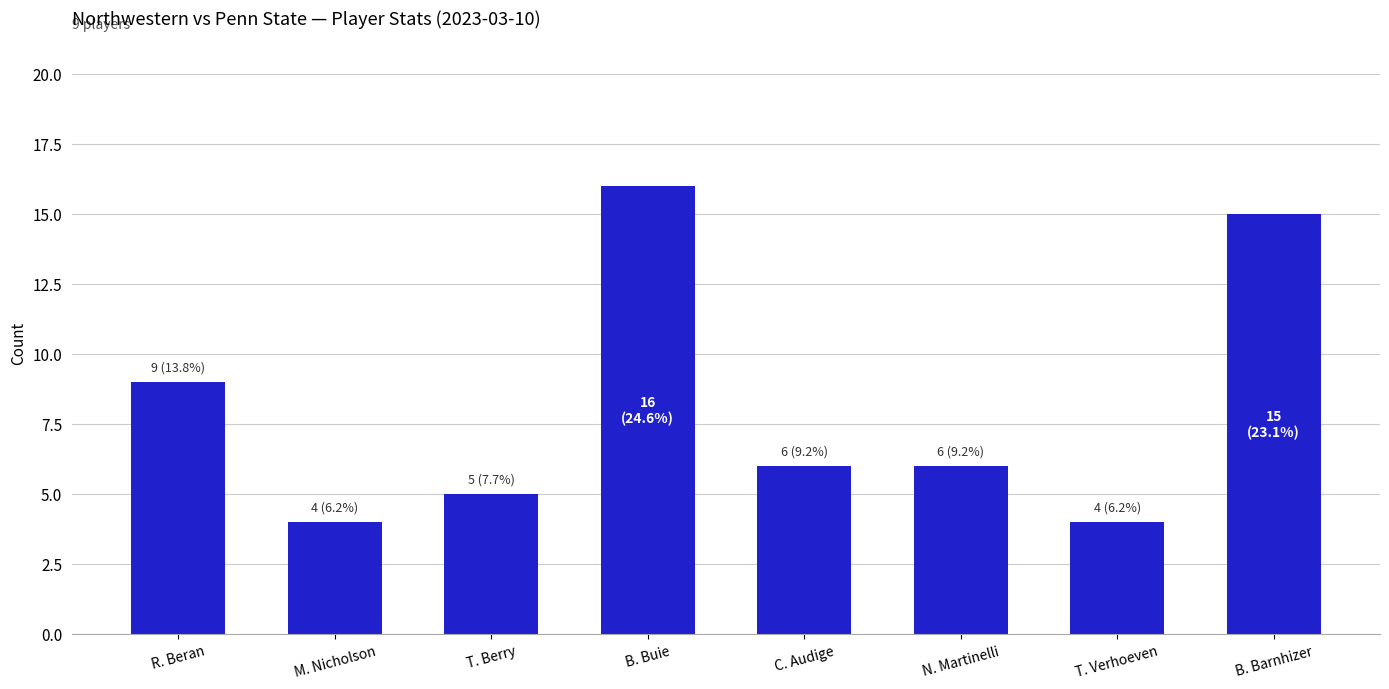

What is the maximum value shown in the chart?

16